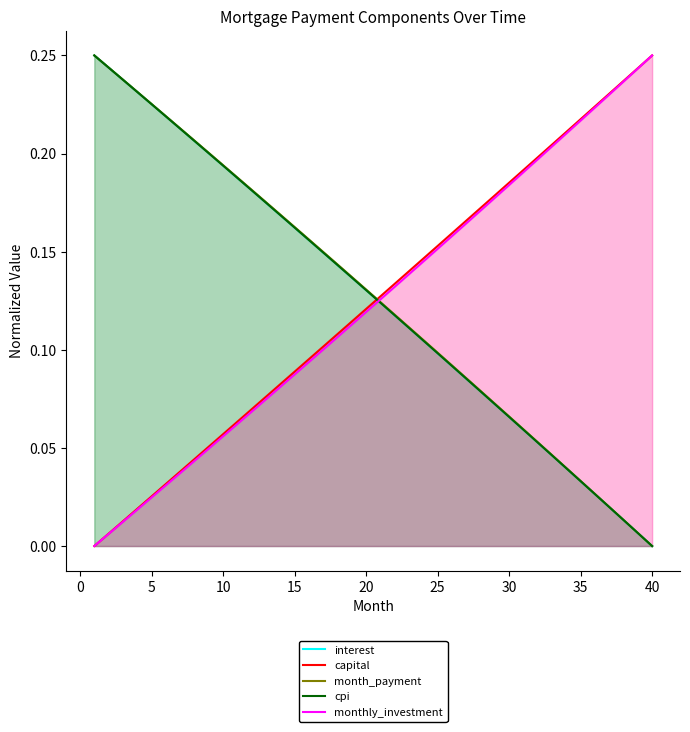

What is the highest value of the interest series?

0.2